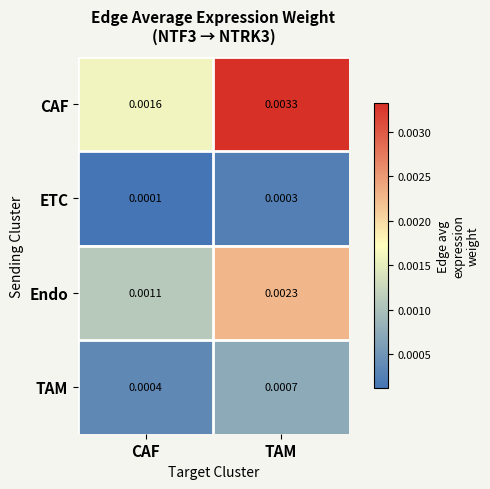

Which series changed the most between CAF and TAM?

CAF